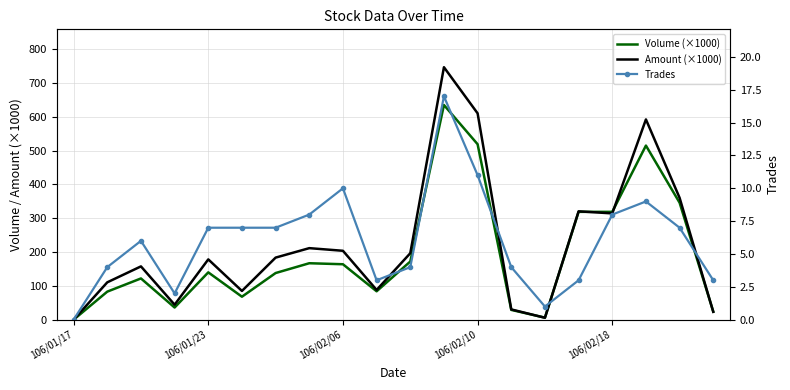

What is the average value of the Volume (×1000) series?

194.3